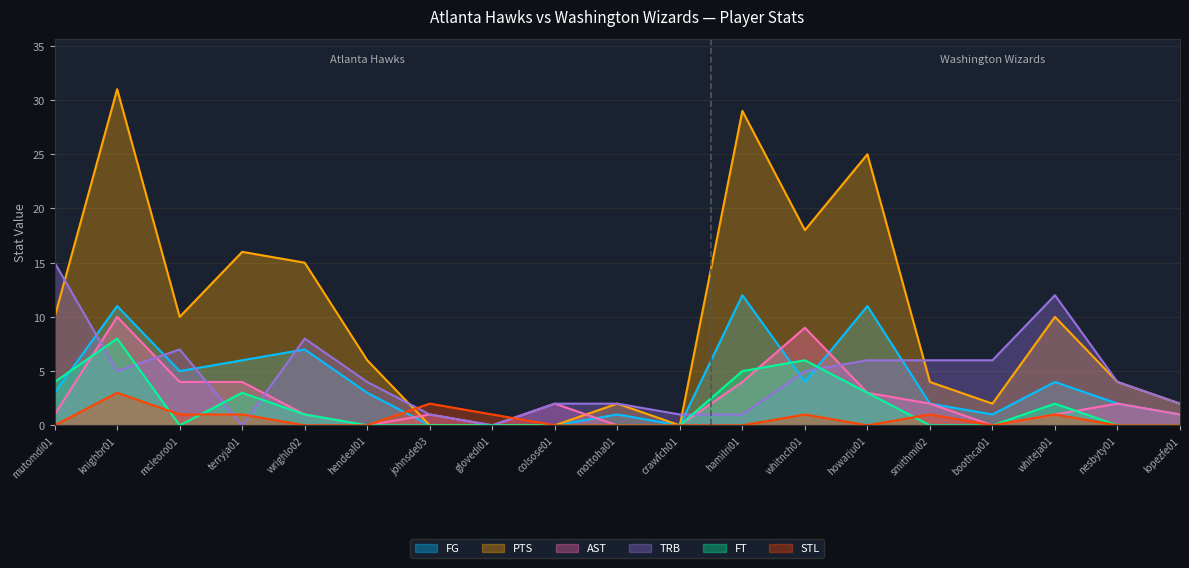

What are all the series names shown in the legend?

FG, PTS, AST, TRB, FT, STL